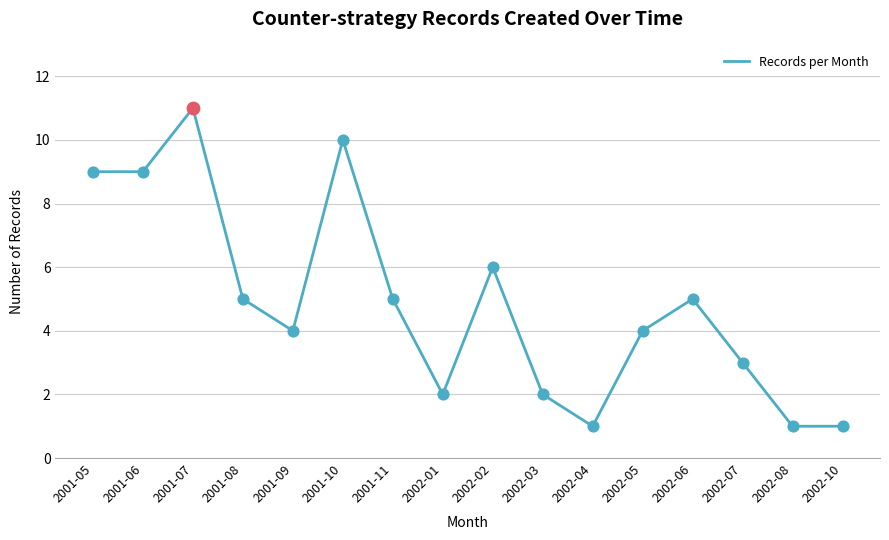

Between 2001-09 and 2002-01, which is larger?

2001-09